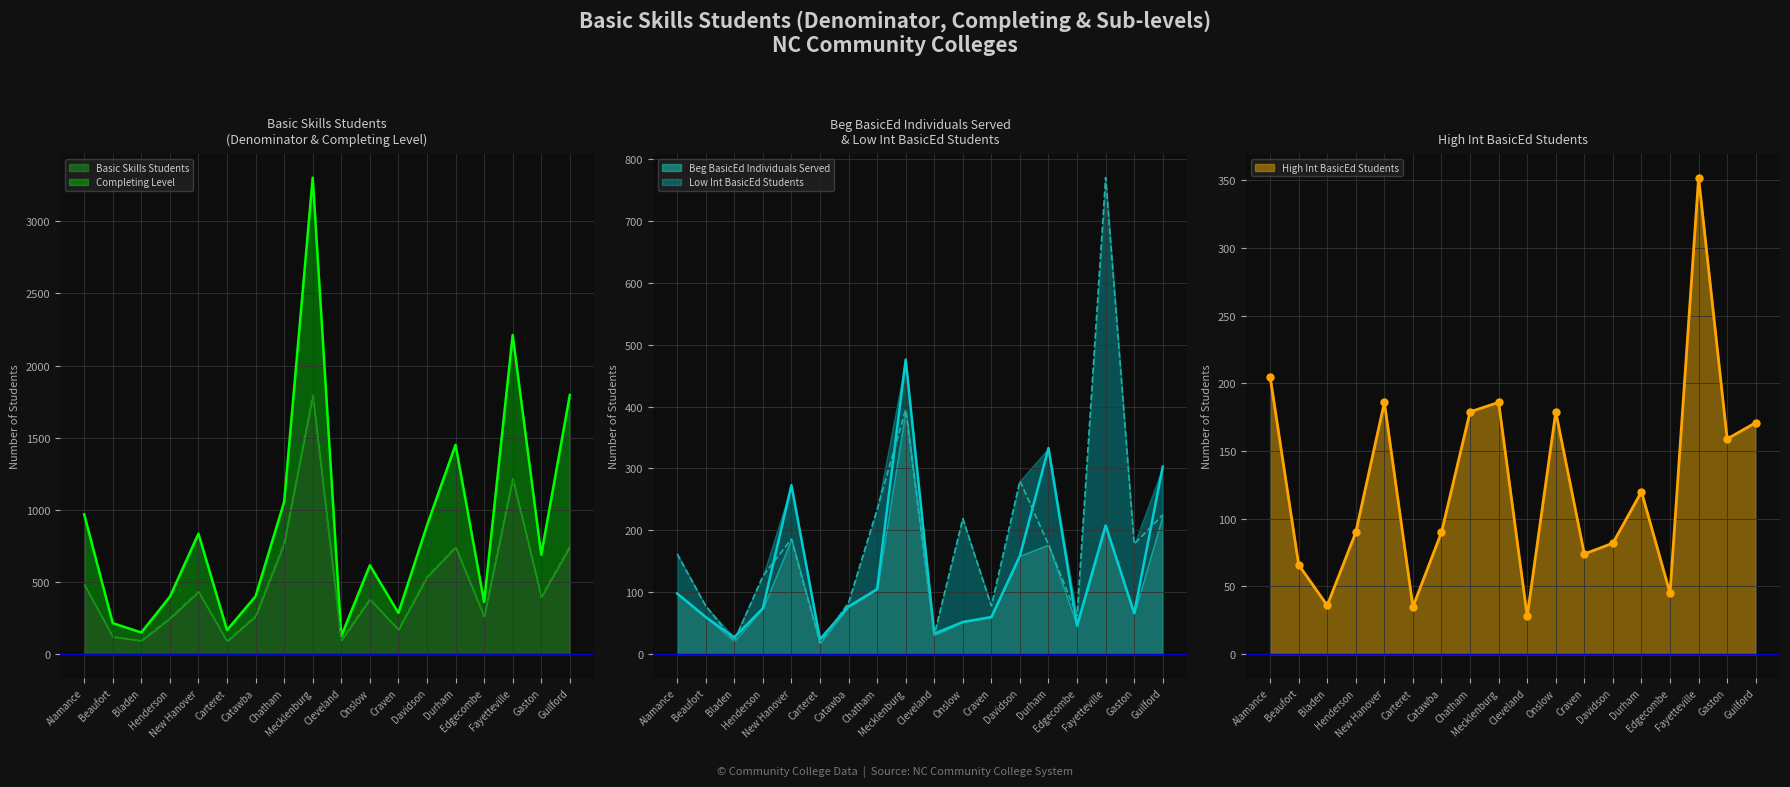

How many lines are shown in the chart?

5